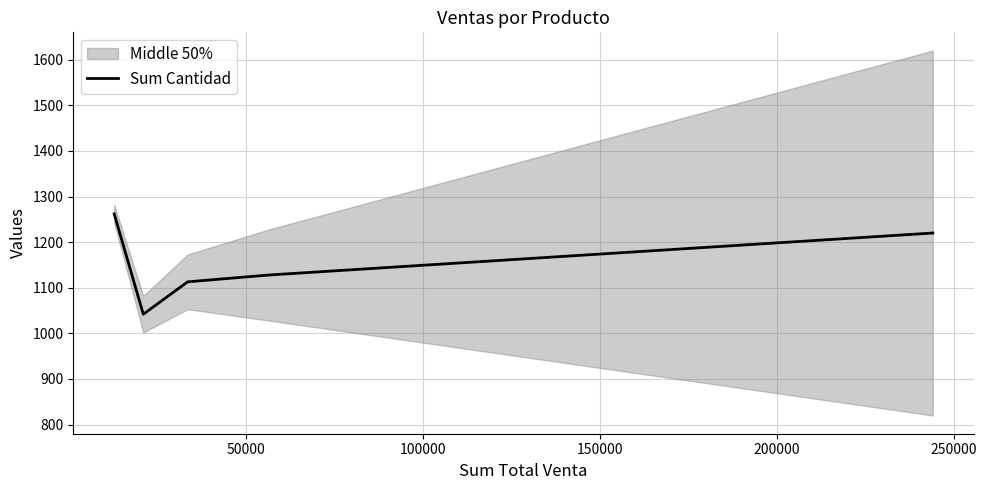

What is the minimum value for Sum Cantidad?

1042